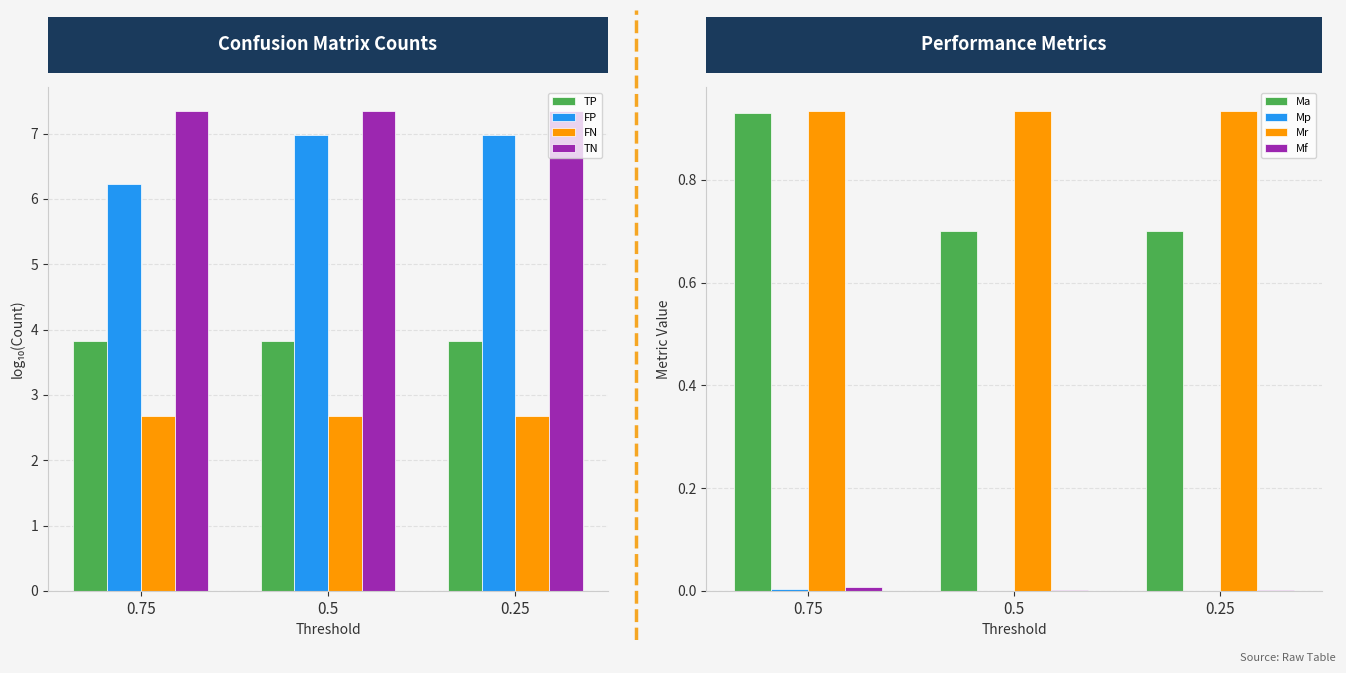

What is the average value of the FN series?

2.7